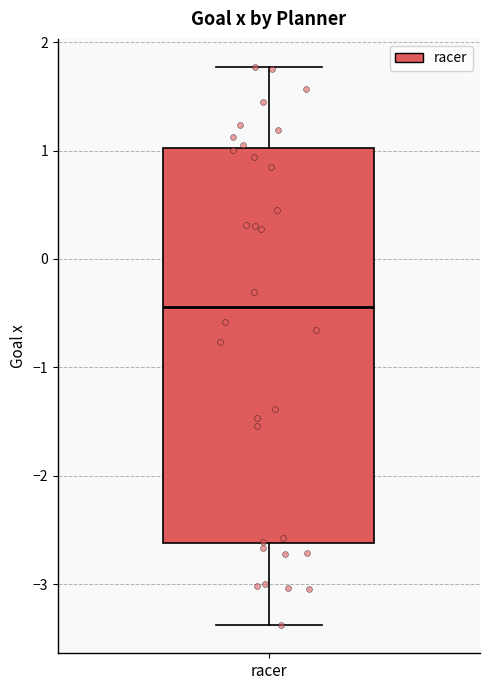

Transcribe this box plot: give where the median line is, the range the box spans, and where the two whiskers end, as read against the y-axis. The values are not printed on the chart, so give them approximately, as read against the axis.

median -0.4, box -2.6 to 1.0, whiskers -3.4 to 1.8